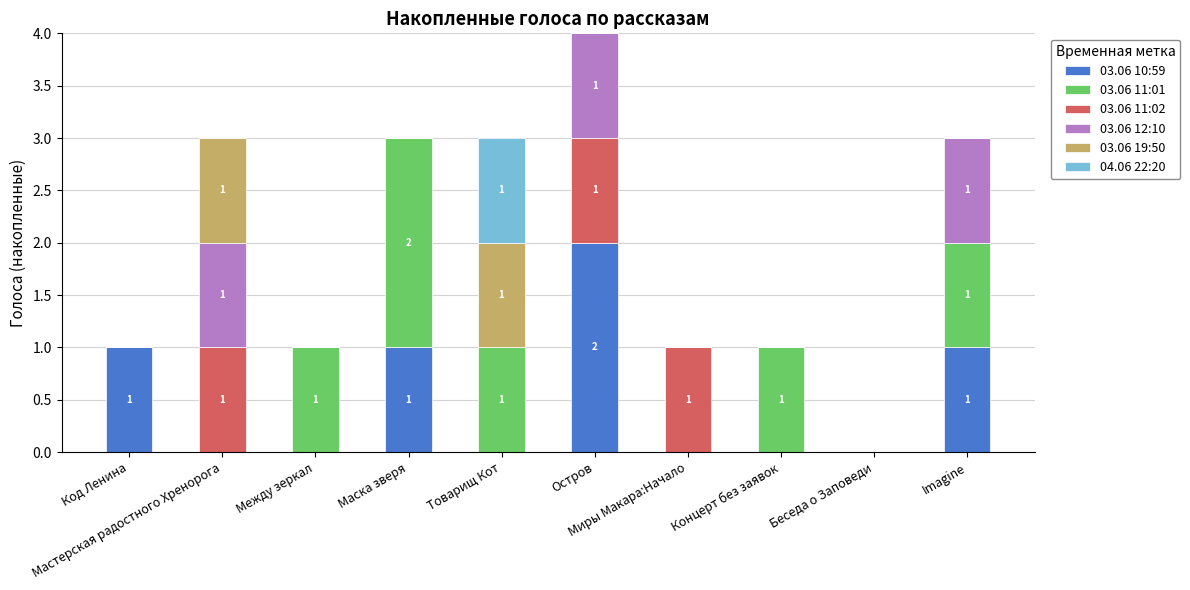

Count the number of data series in this chart.

6